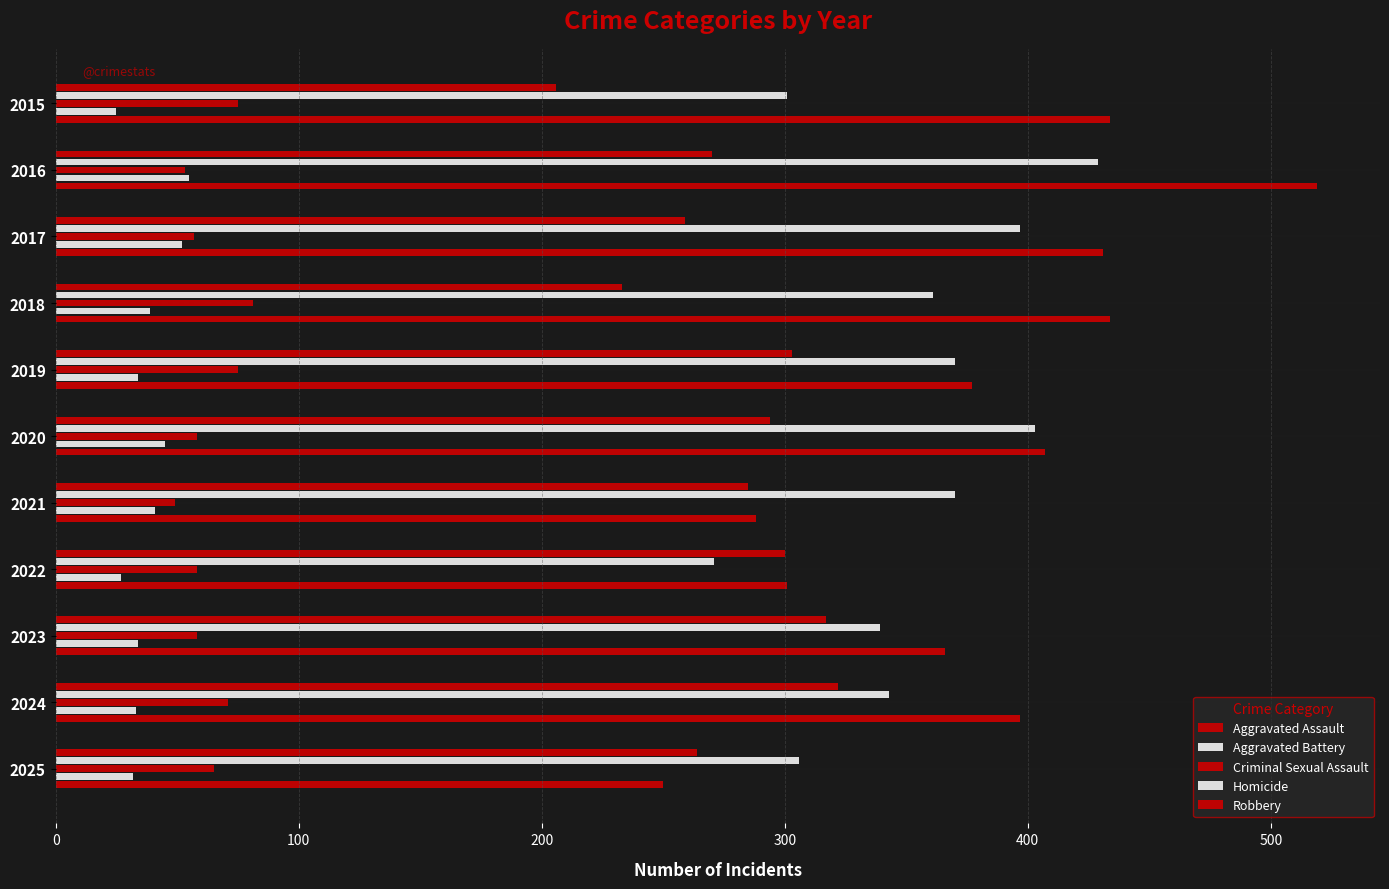

What position from the left is 400?

5